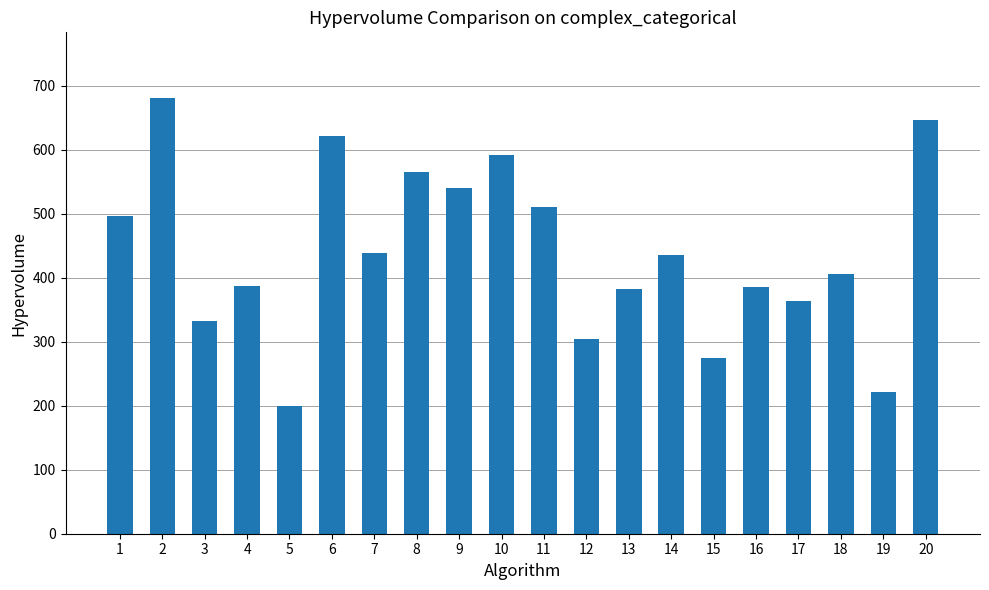

Does the chart contain any negative values?

No